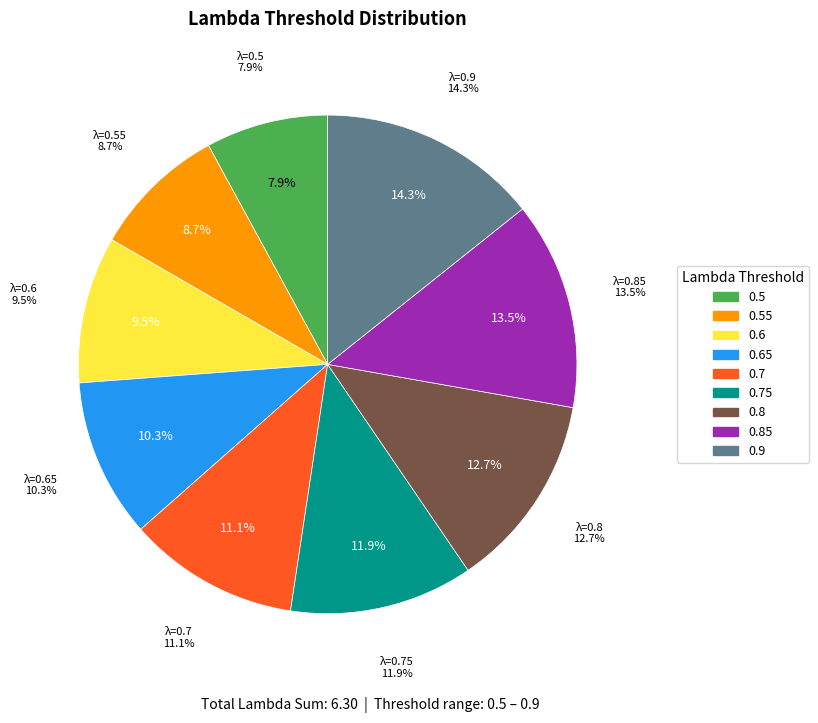

What is the smallest slice in the pie chart?

0.5